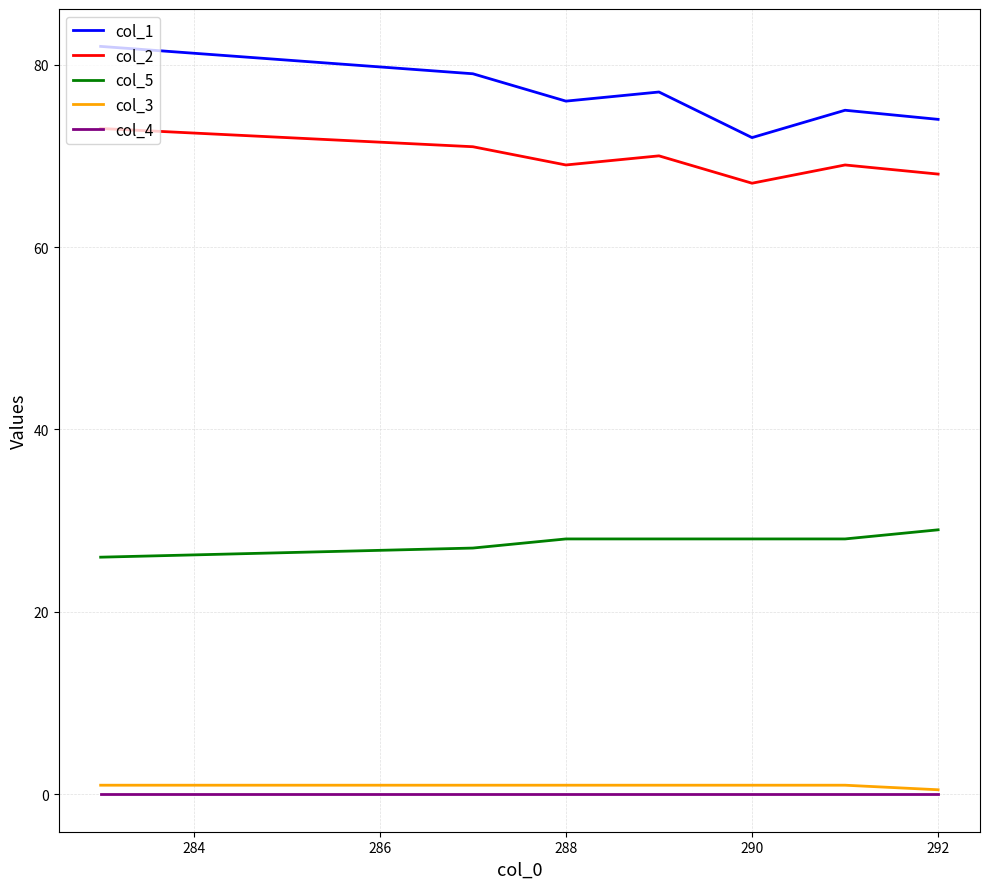

True or false: col_4 and col_1 intersect in this chart.

False